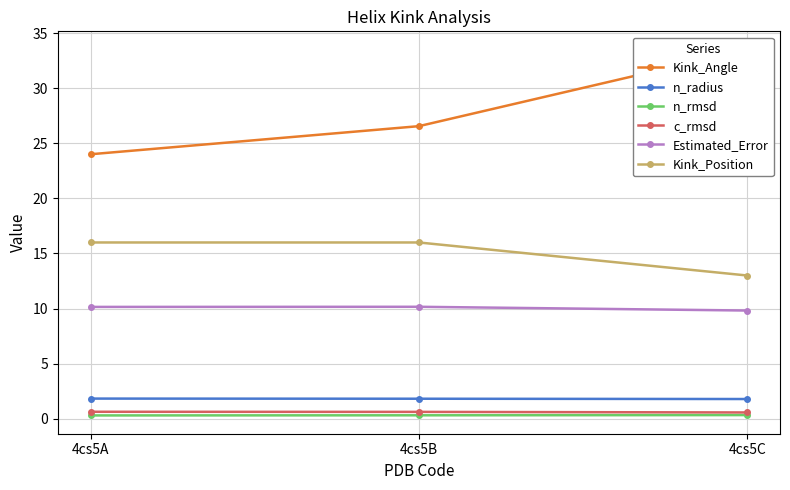

What is the average value of the Estimated_Error series?

10.0